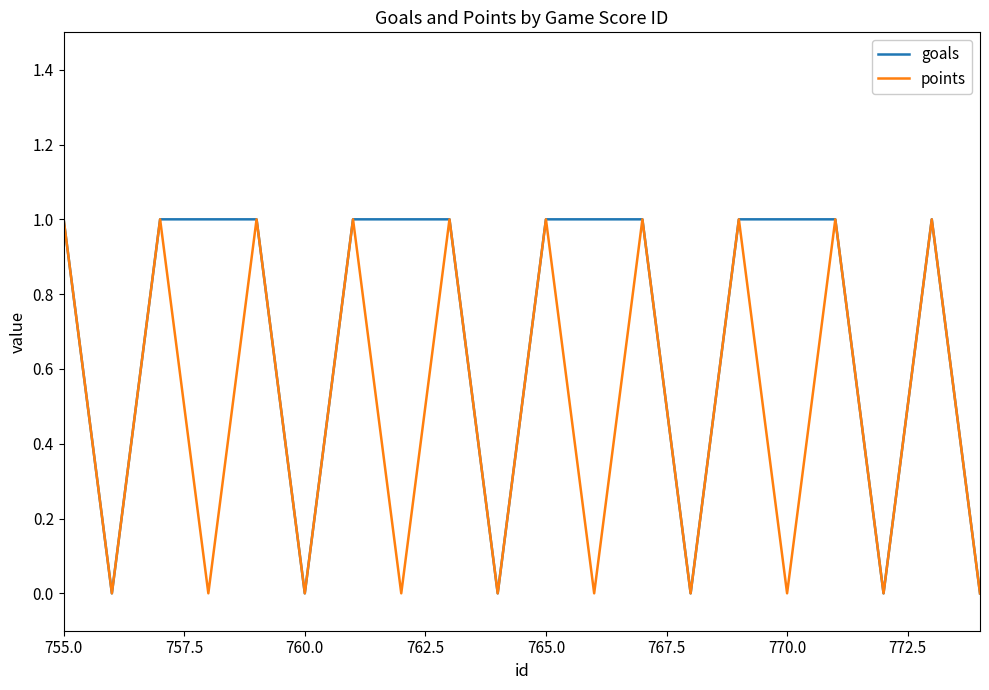

List the series in order of their overall mean, highest first.

goals, points